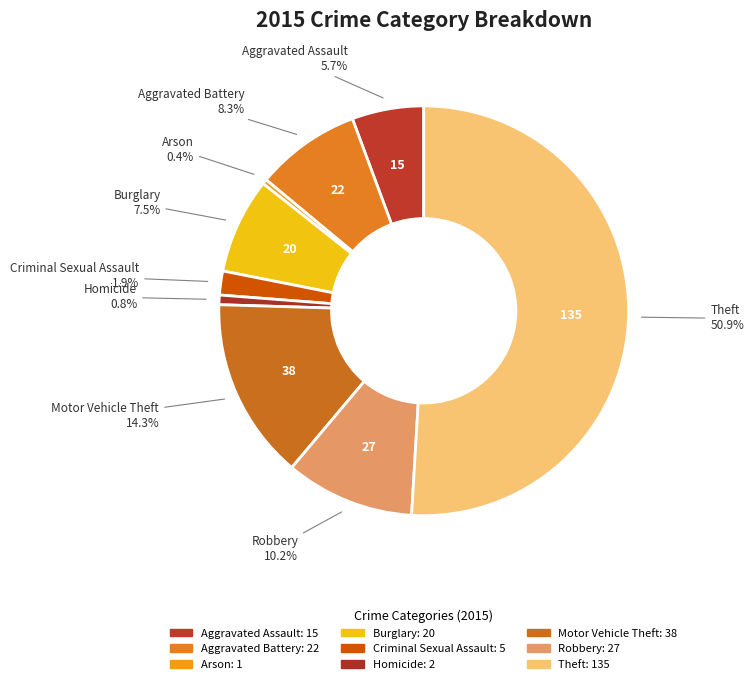

Which slice is the largest?

Theft